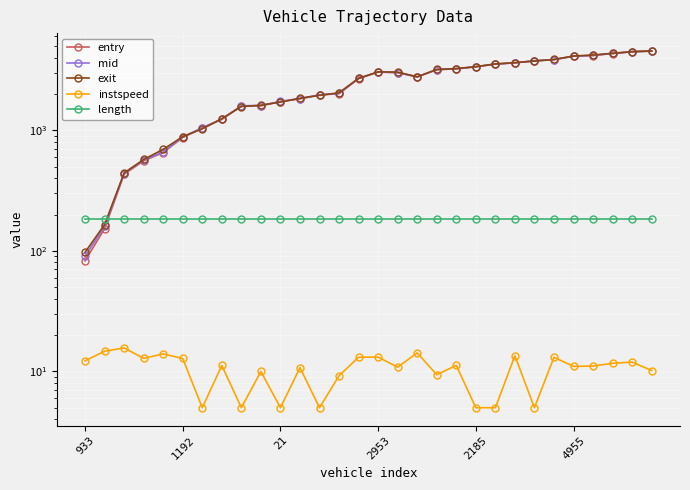

What are all the series names shown in the legend?

entry, mid, exit, instspeed, length